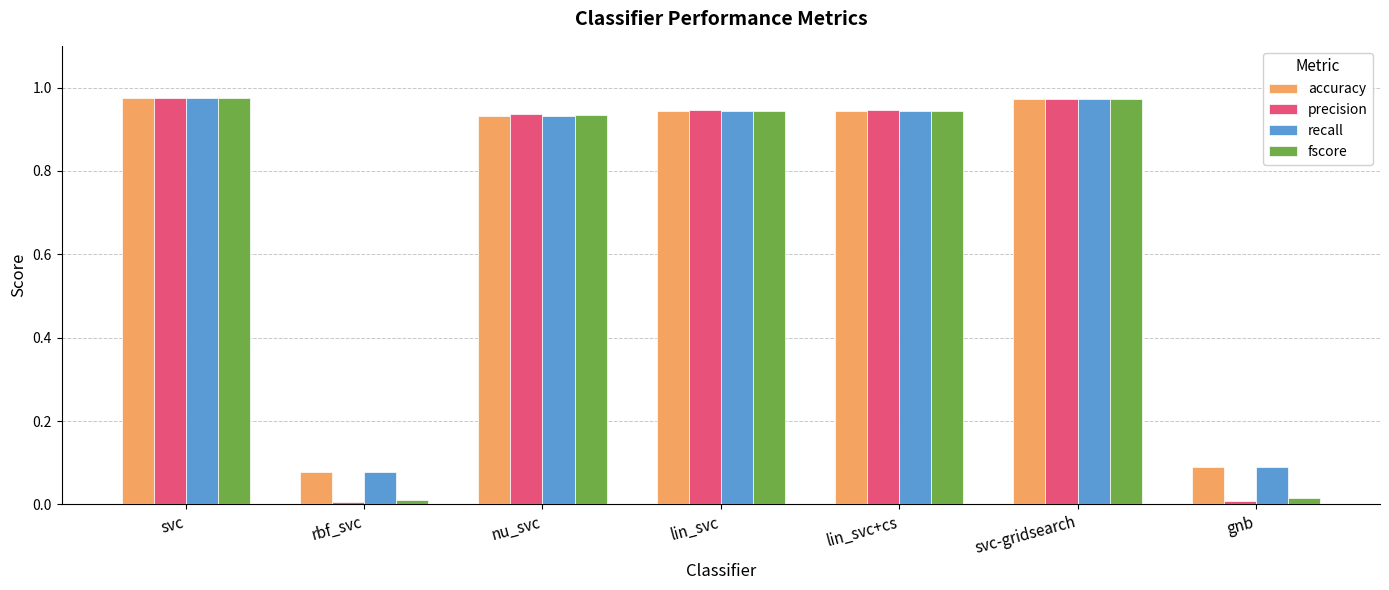

The value of fscore at svc is 0.5. True or false?

False